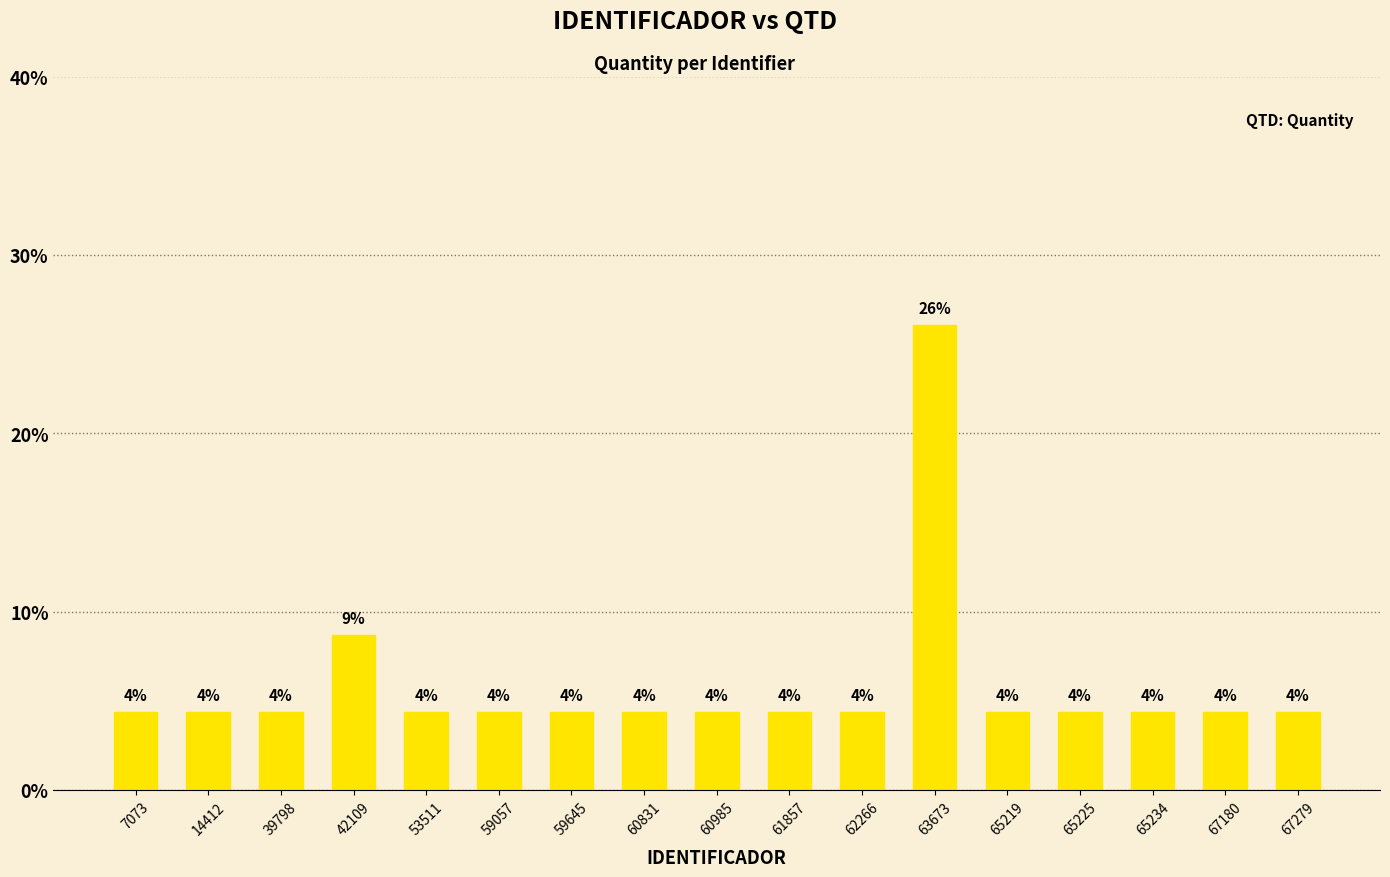

Are the bars horizontal?

No